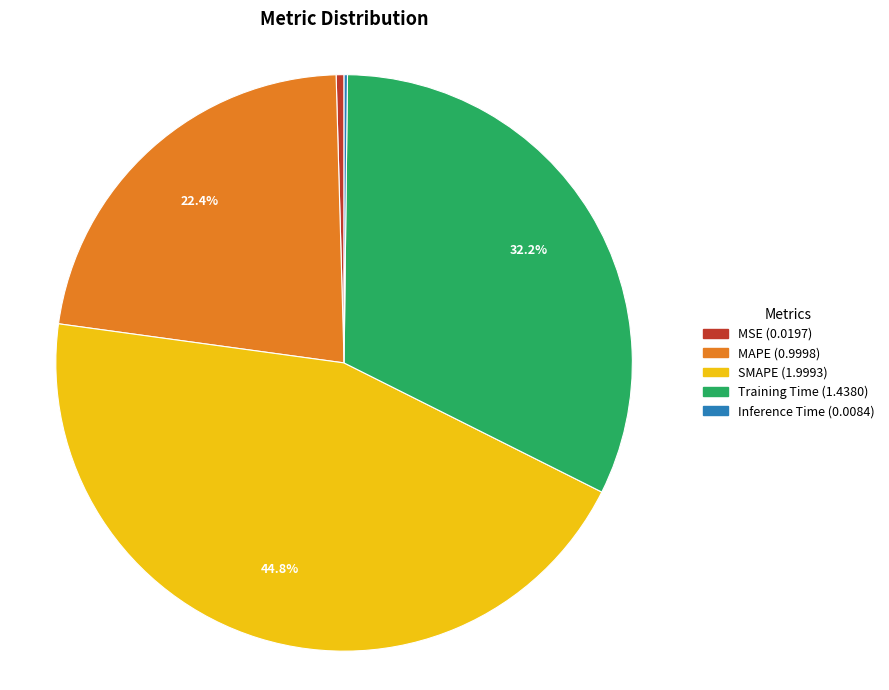

Which slice is the largest?

SMAPE